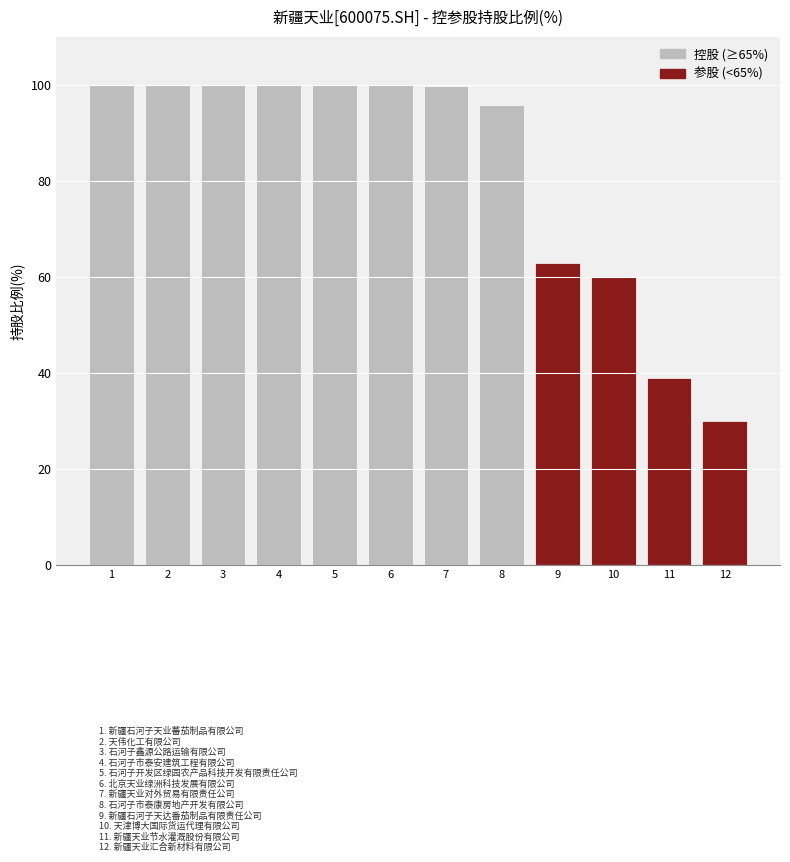

Is it true that the value at 1 is 100.0?

True